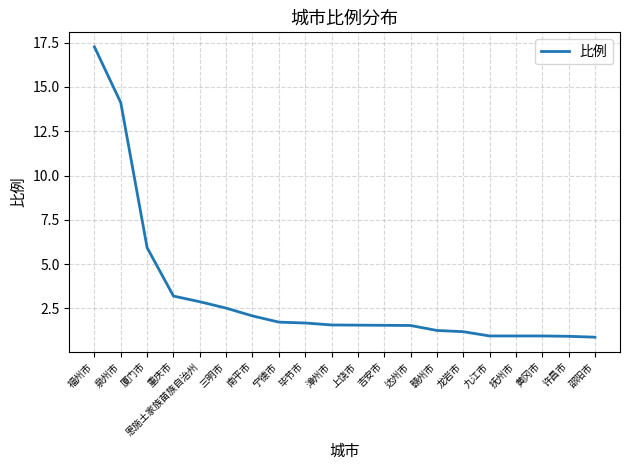

At which category does the chart reach its peak across all series?

福州市